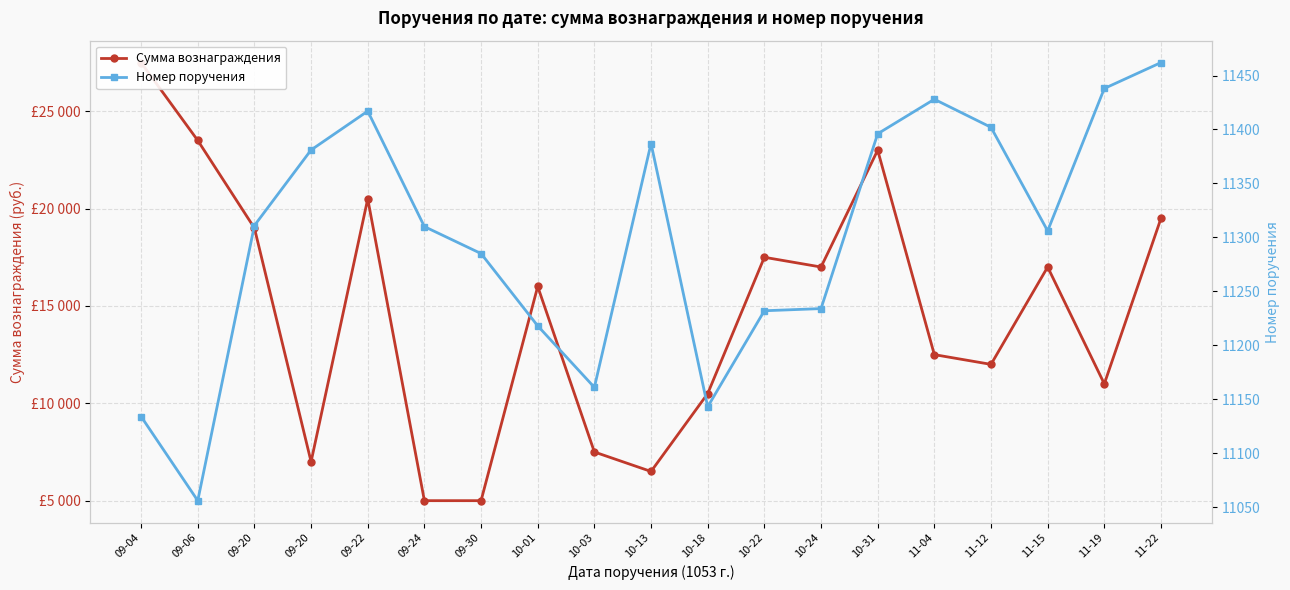

How many data points in Сумма вознаграждения are above 16000?

9